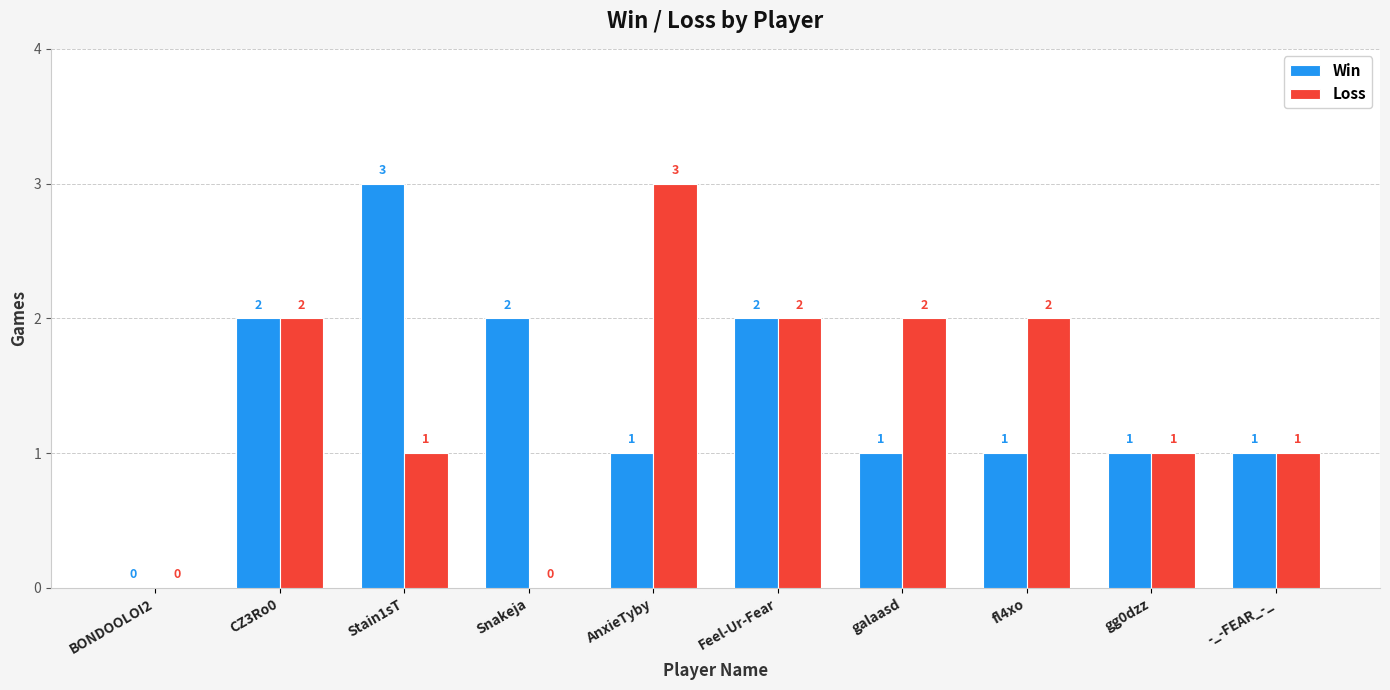

Reading right to left, list all the values displayed in this chart.

Win: -_-FEAR_-_=1	gg0dzz=1	fl4xo=1	galaasd=1	Feel-Ur-Fear=2	AnxieTyby=1	Snakeja=2	Stain1sT=3	CZ3Ro0=2	BONDOOLOI2=0
Loss: -_-FEAR_-_=1	gg0dzz=1	fl4xo=2	galaasd=2	Feel-Ur-Fear=2	AnxieTyby=3	Snakeja=0	Stain1sT=1	CZ3Ro0=2	BONDOOLOI2=0